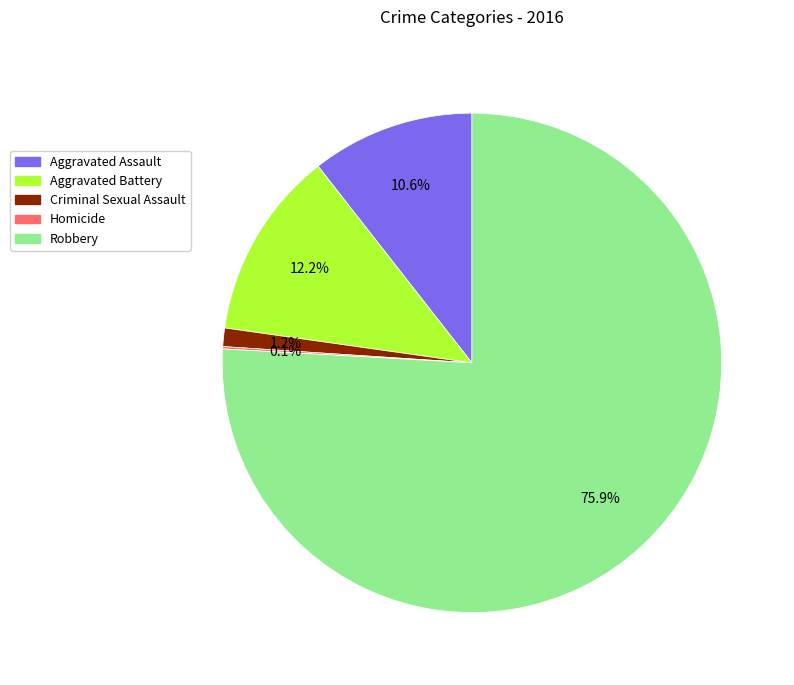

Is Robbery the majority of the pie?

Yes